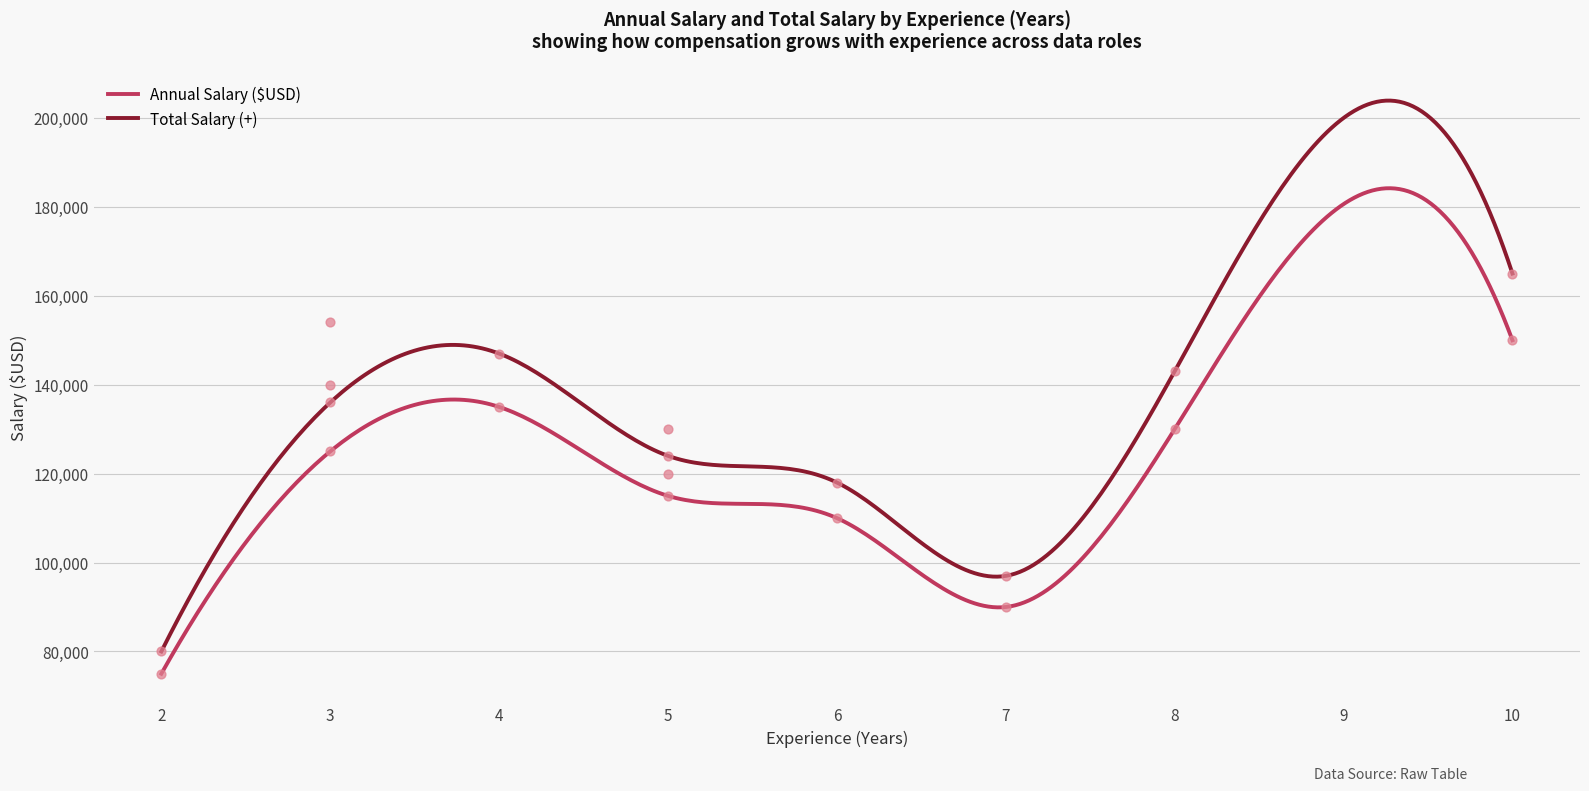

Which series has the largest Y range (max minus min)?

Total Salary (+)